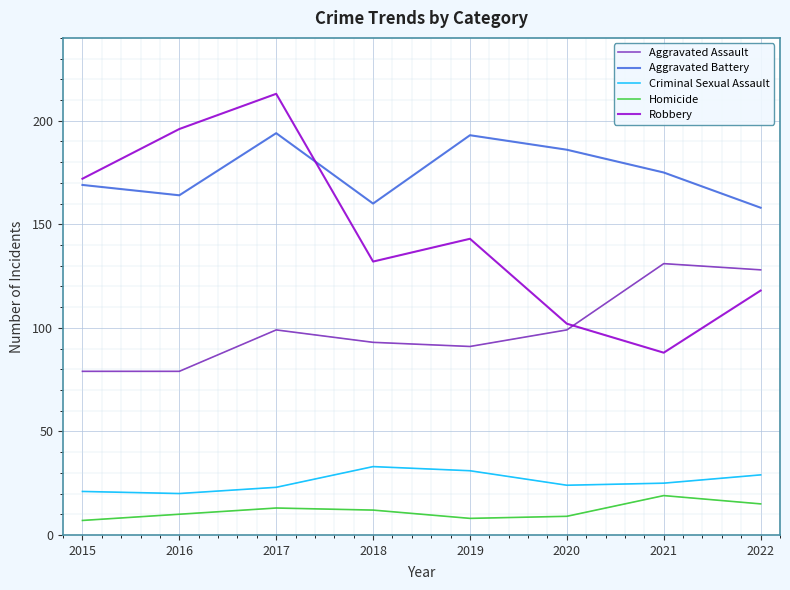

What is the difference between the second highest and minimum values in the Criminal Sexual Assault series?

11